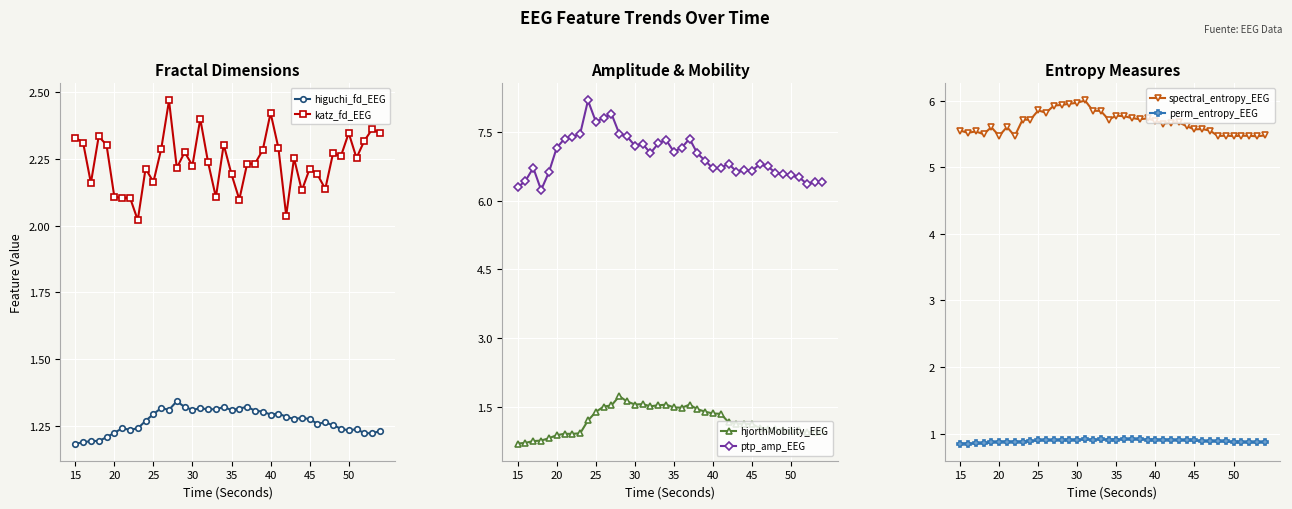

What is the highest value of the katz_fd_EEG series?

2.5